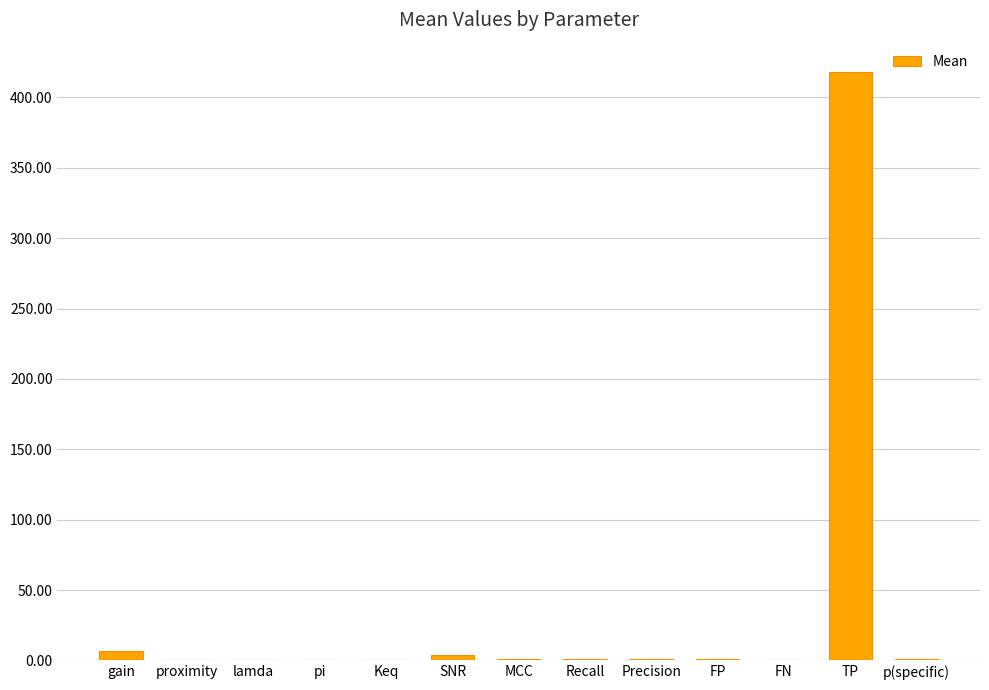

What is the sum of all values?

434.3